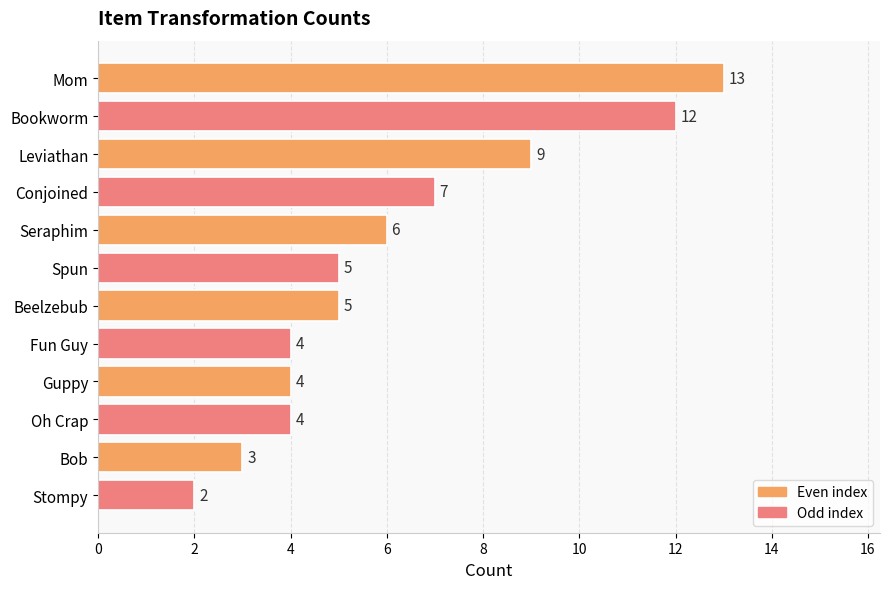

What position from the top is Stompy?

12